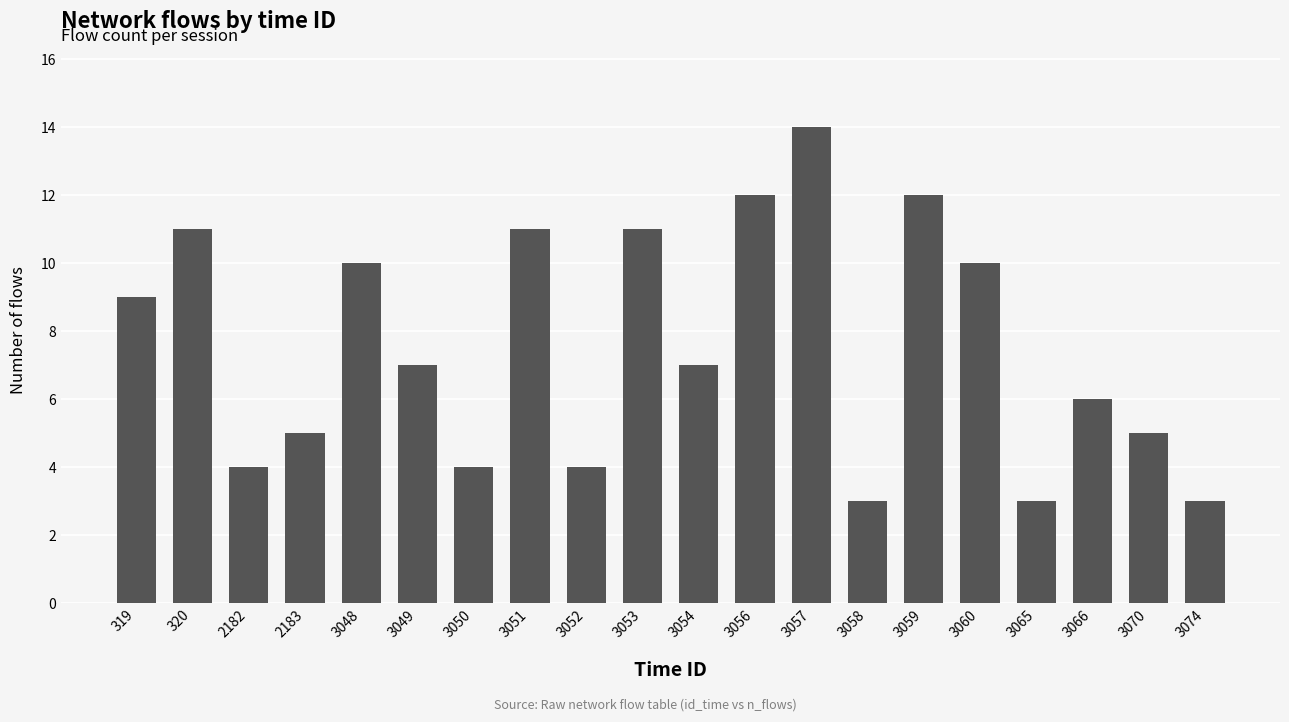

What is the difference between the maximum and minimum values?

11